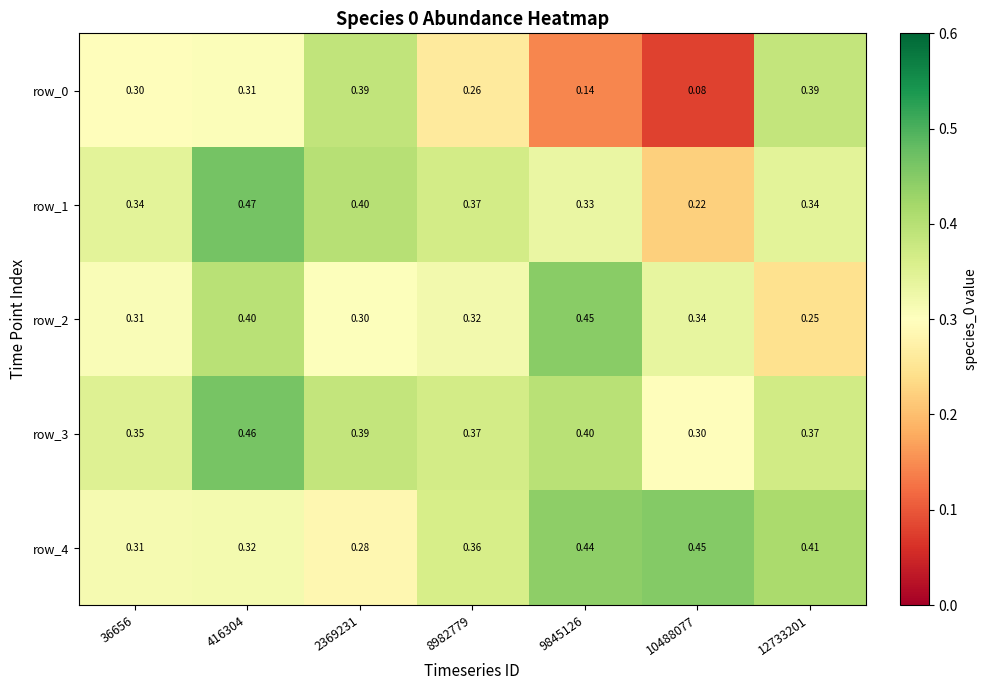

Is the value of row_3 at 416304 greater than the value of row_2 at 12733201?

Yes